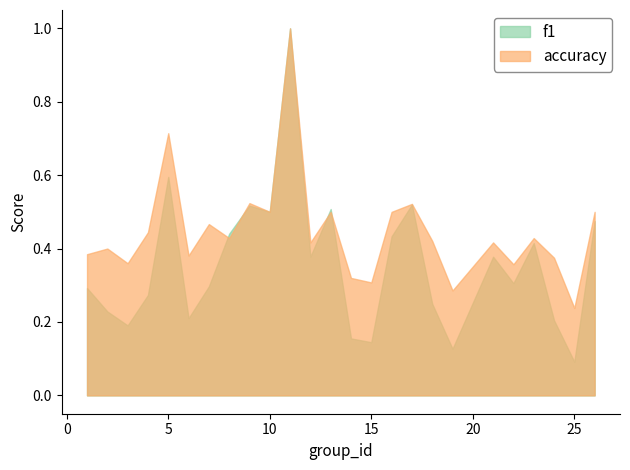

Which category has the lowest value across all series?

25